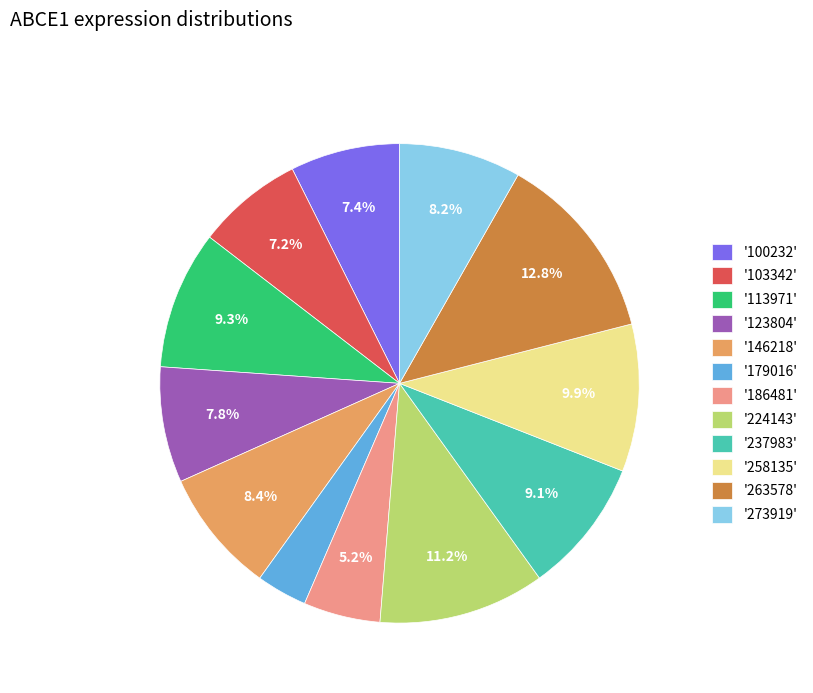

What is the ratio of the value at '113971' to the value at '273919'?

1.1